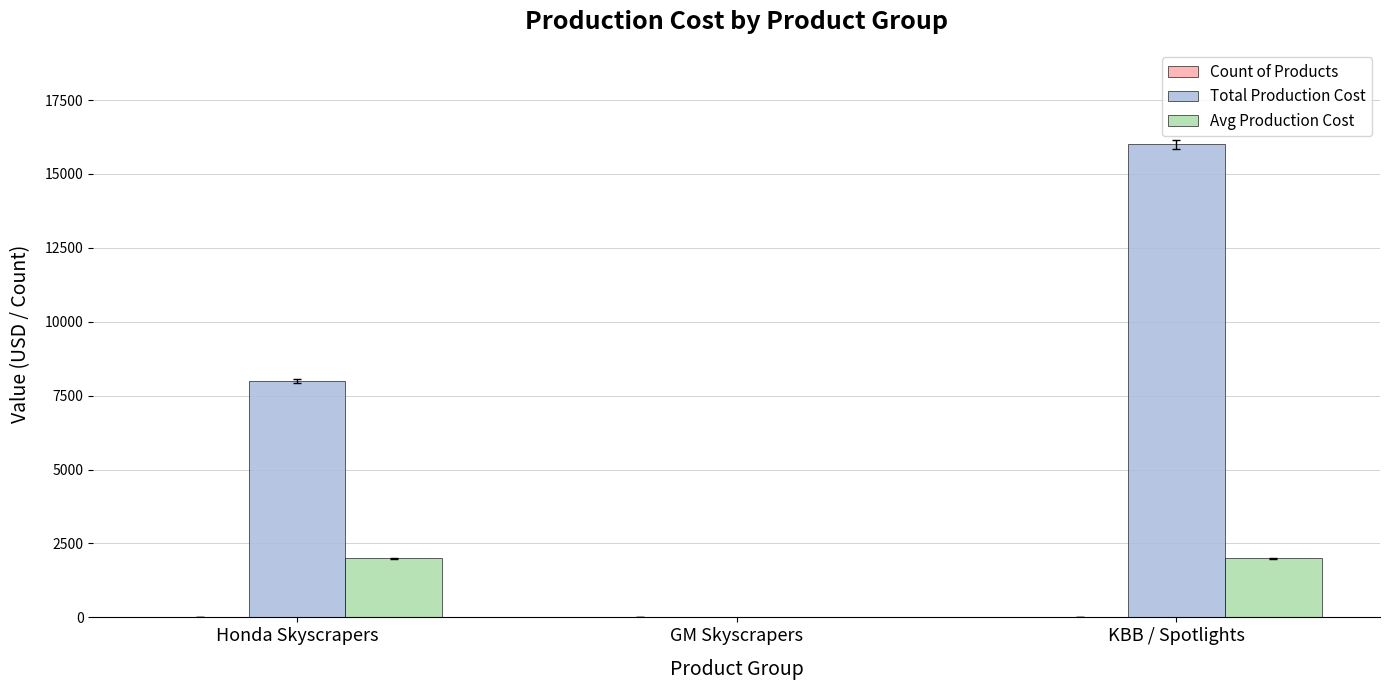

What is the maximum value shown in the chart?

16000